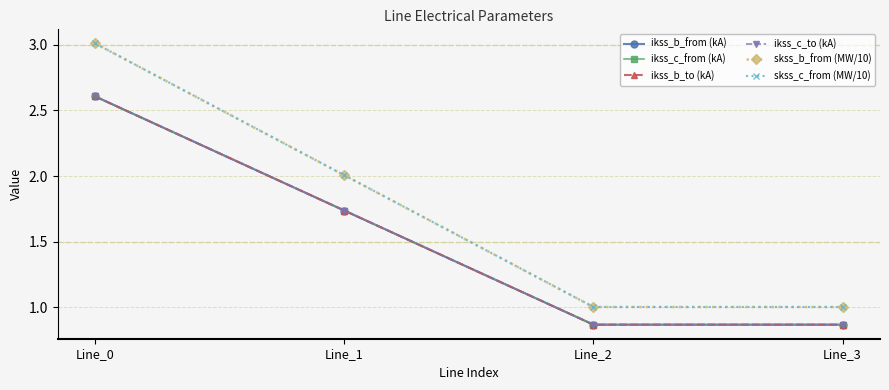

Does the chart have visible grid lines?

Yes